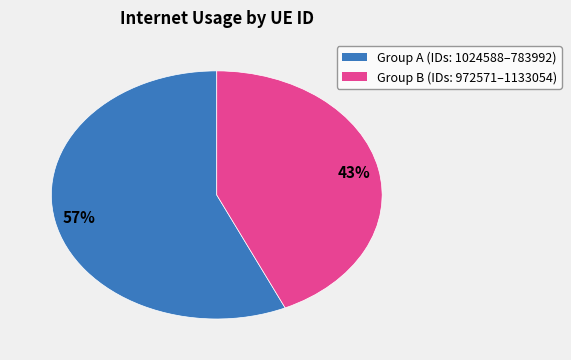

To the nearest percent, what is the average slice percentage?

50%